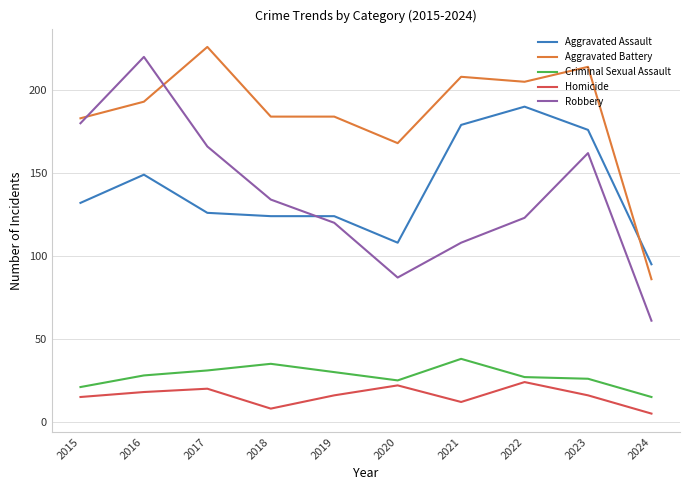

Reading left to right, list all the values displayed in this chart.

Aggravated Assault: 132	149	126	124	124	108	179	190	176	95
Aggravated Battery: 183	193	226	184	184	168	208	205	214	86
Criminal Sexual Assault: 21	28	31	35	30	25	38	27	26	15
Homicide: 15	18	20	8	16	22	12	24	16	5
Robbery: 180	220	166	134	120	87	108	123	162	61